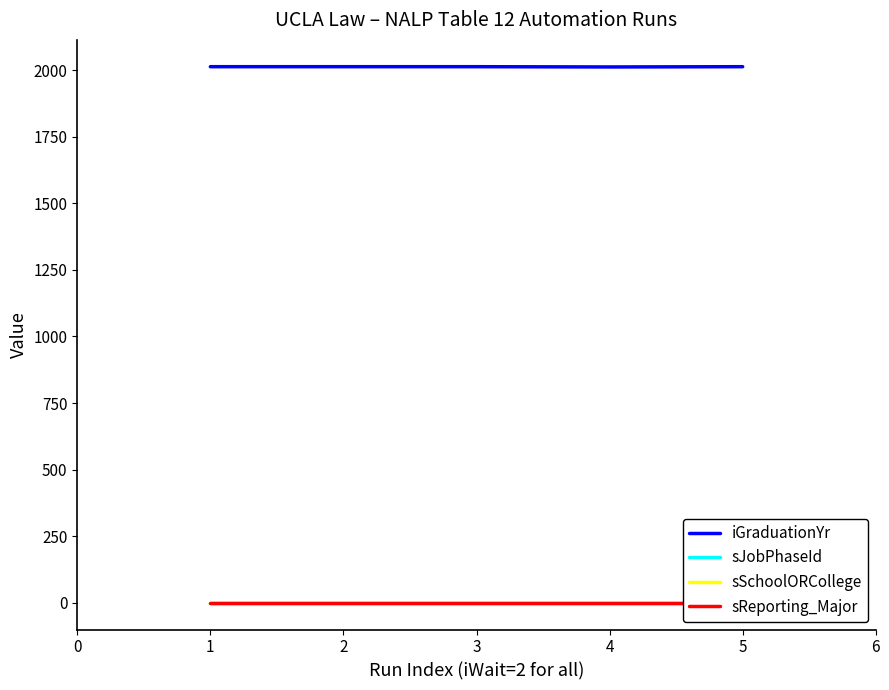

What is the highest value of the iGraduationYr series?

2013